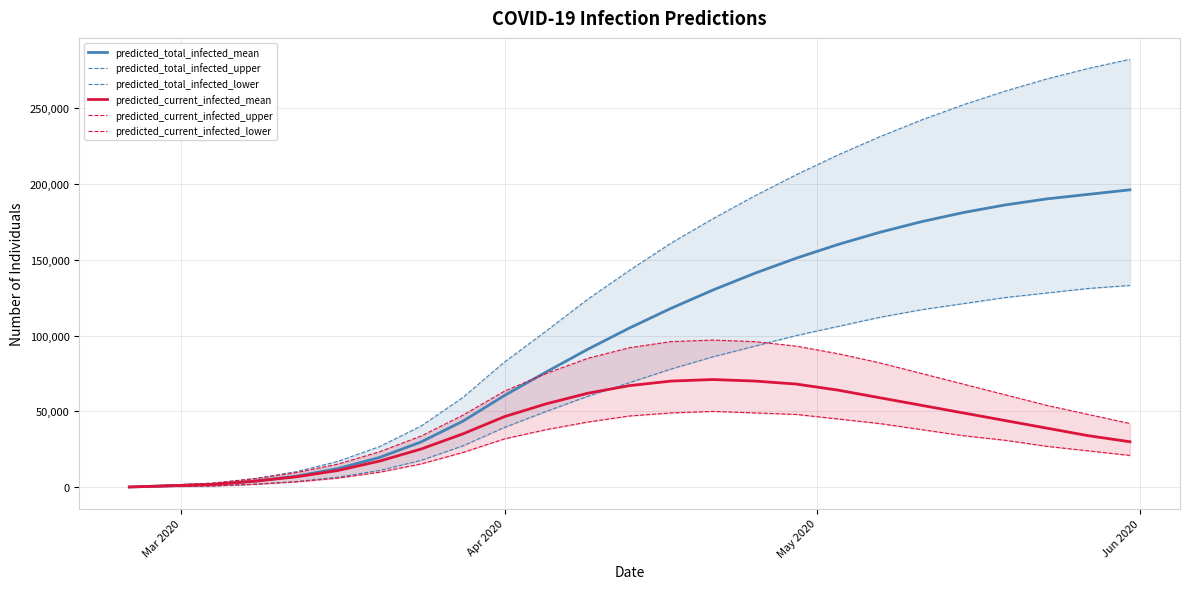

True or false: predicted_total_infected_upper and predicted_total_infected_lower intersect in this chart.

False